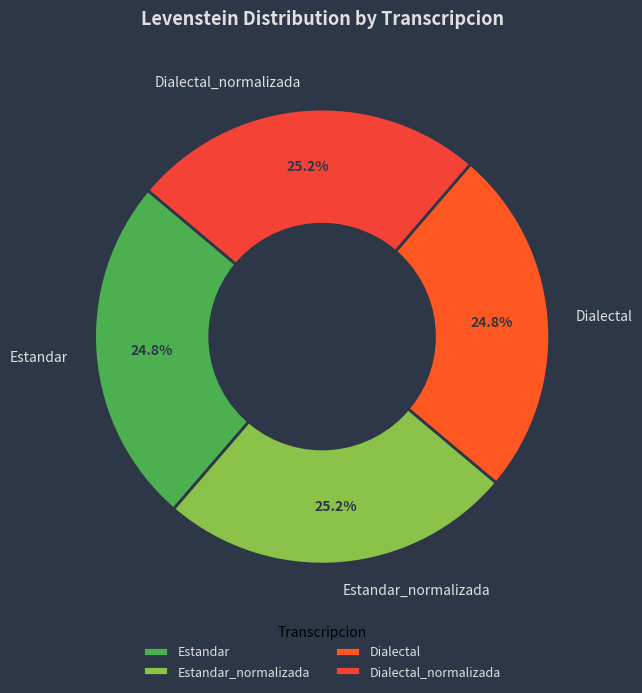

How many segments does this pie chart have?

4